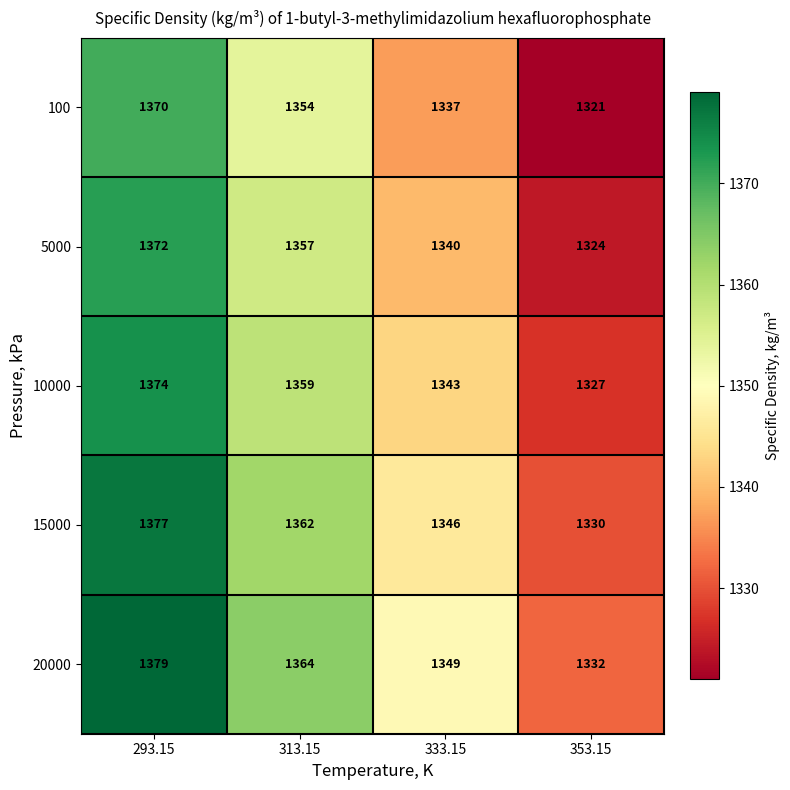

At how many categories does at least one series exceed 1342?

3